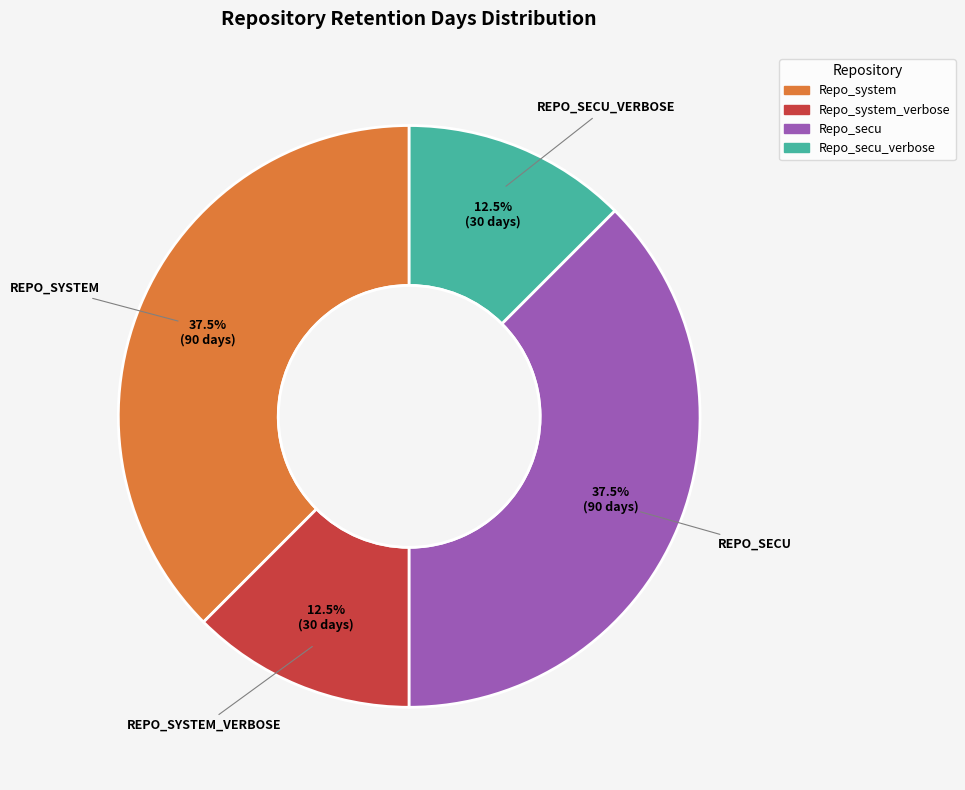

Does any single category account for the majority?

No